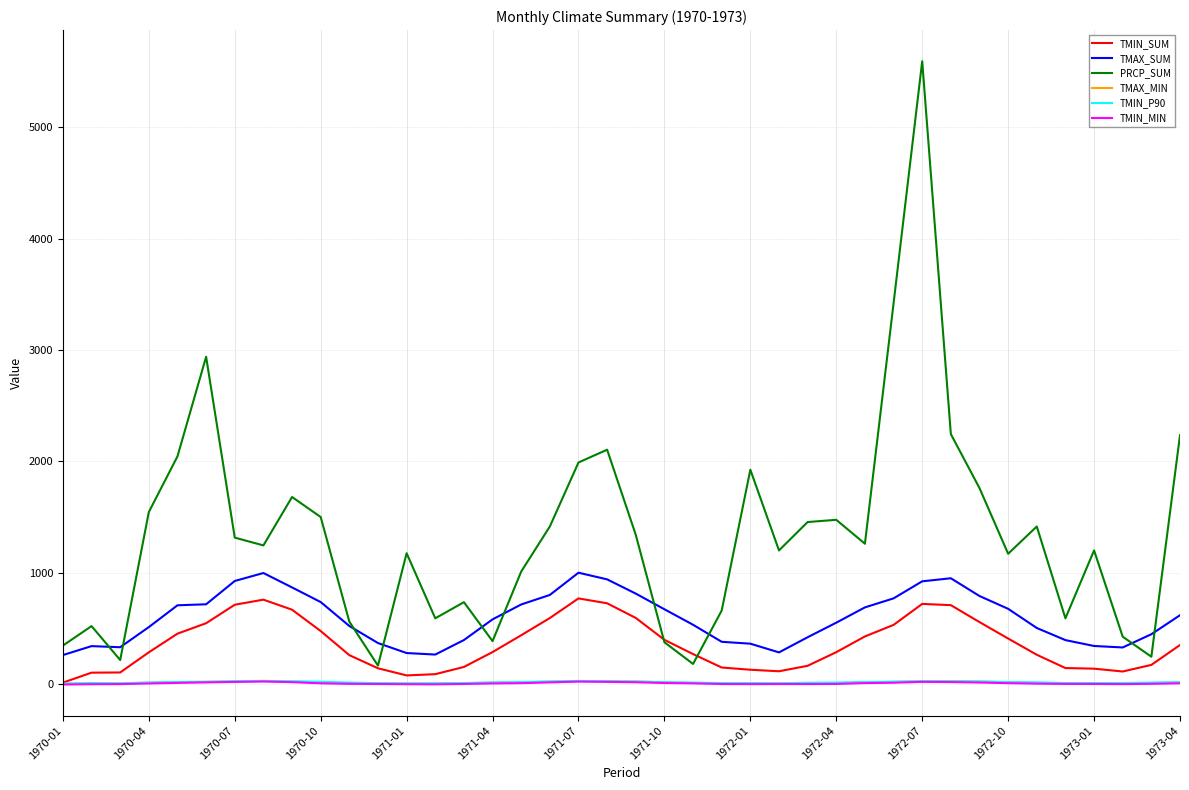

What is the minimum value for PRCP_SUM?

165.0